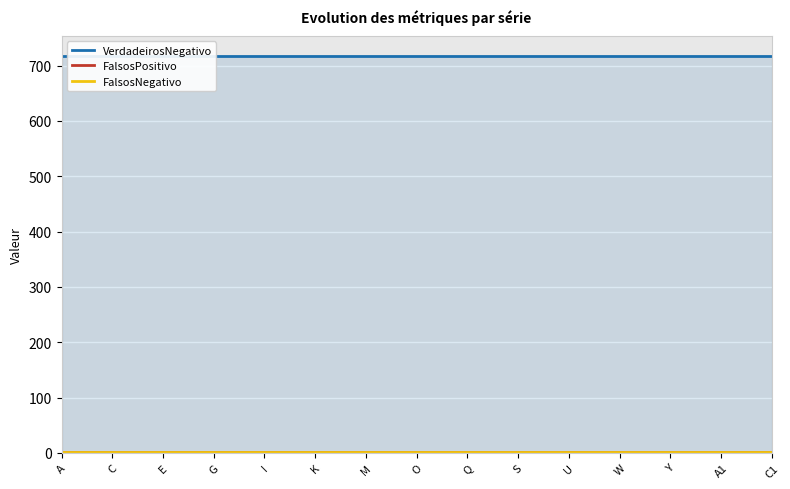

True or false: FalsosPositivo and FalsosNegativo intersect in this chart.

False